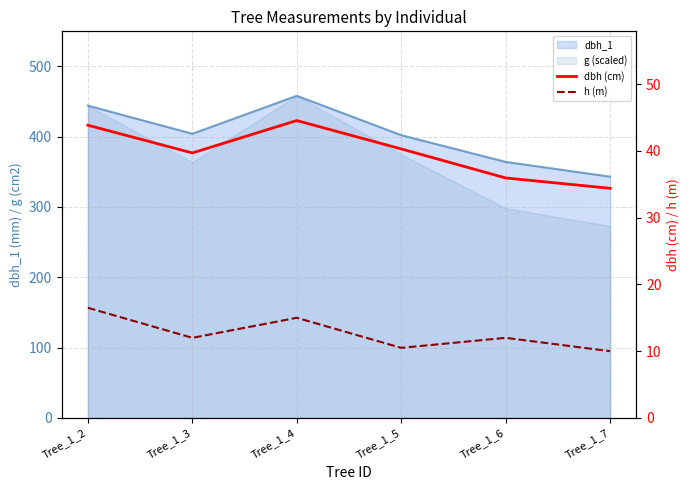

True or false: dbh (cm) and h (m) cross at least once.

False